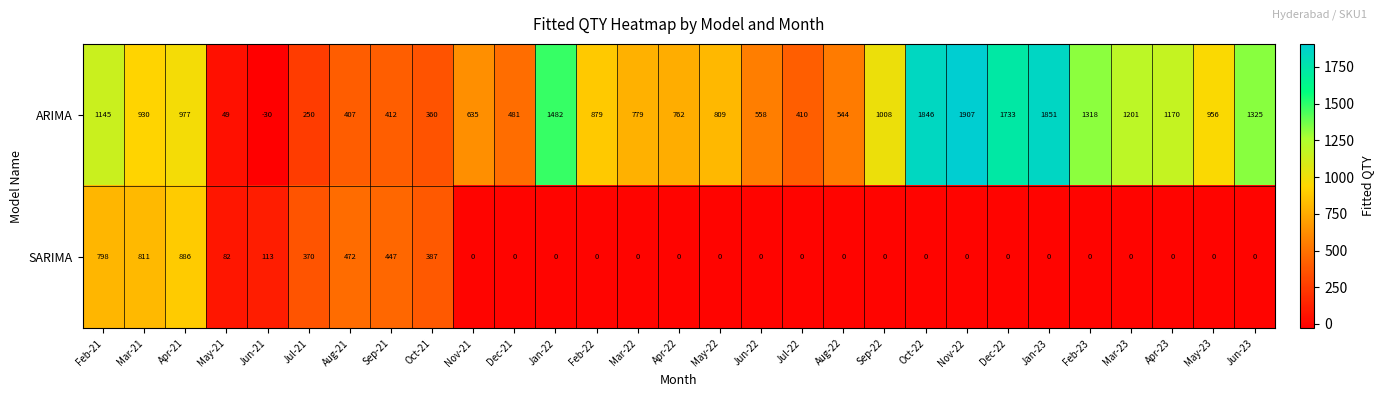

What is the minimum value shown in the chart?

-30